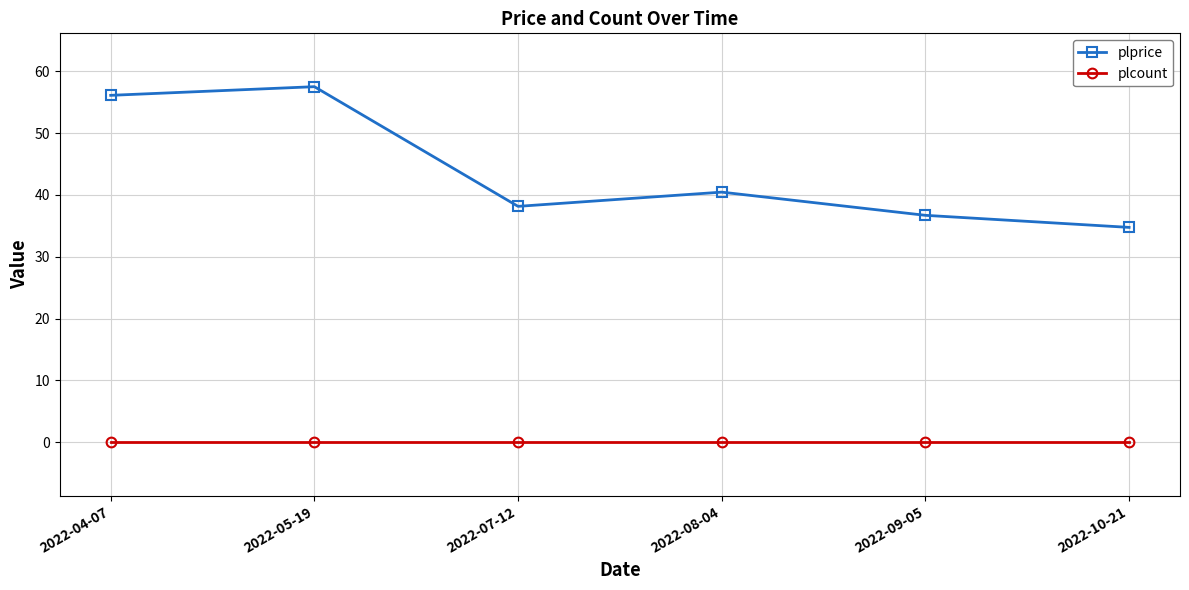

Rank the series at 2022-09-05 from lowest to highest value.

plcount, plprice